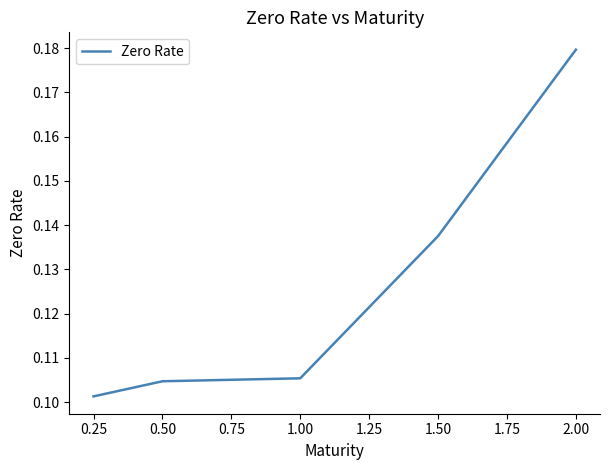

Which label corresponds to the largest value in the chart?

2.00